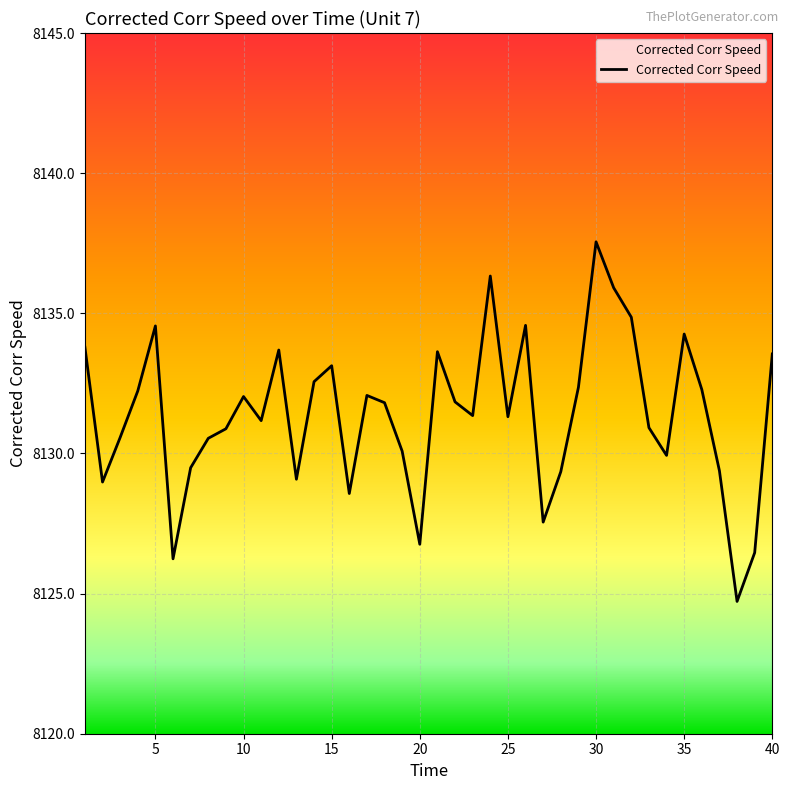

What is the difference between the maximum and minimum values?

12.8